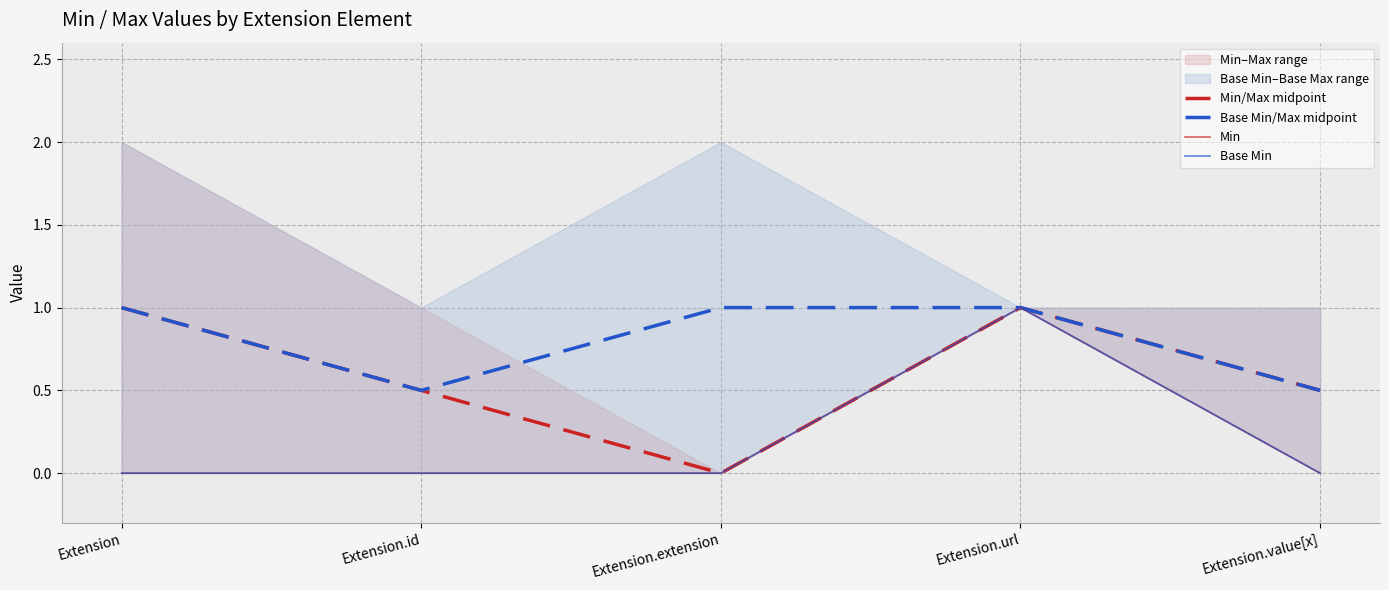

What is the value of the Min point at the 4th from the left?

1.0